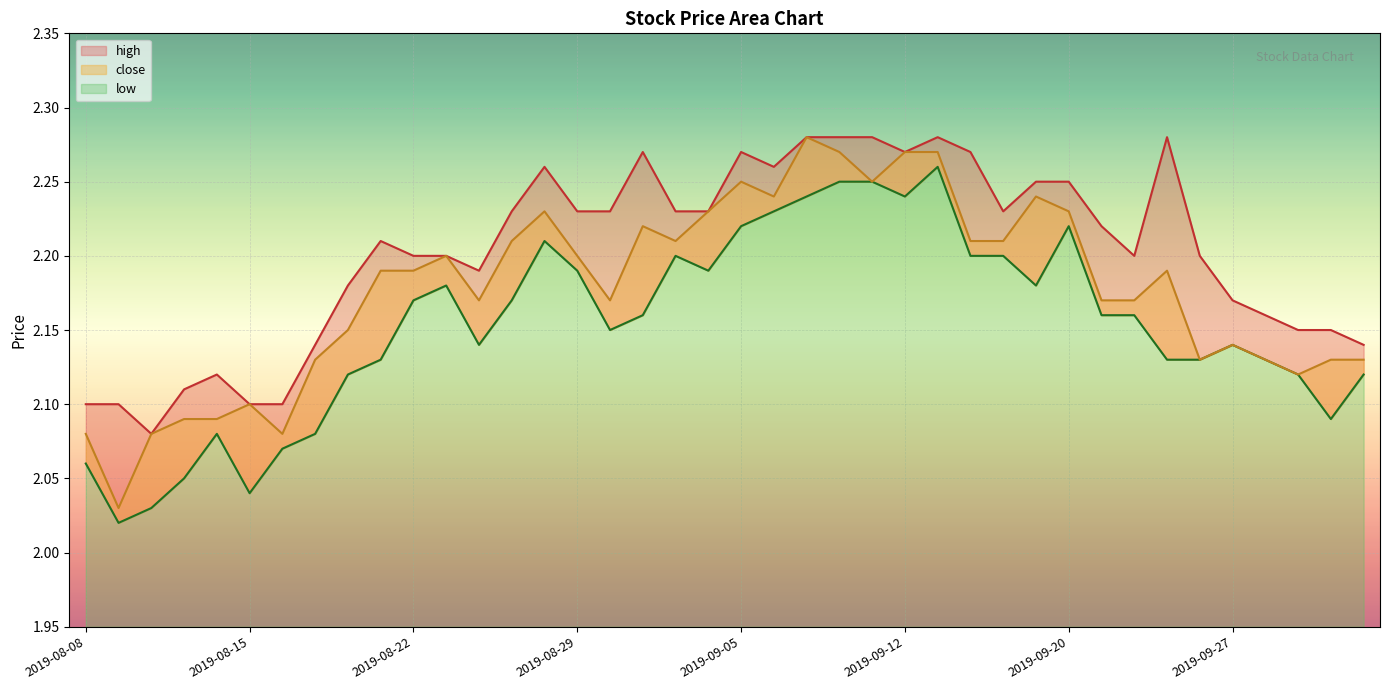

True or false: high and close cross at least once.

False